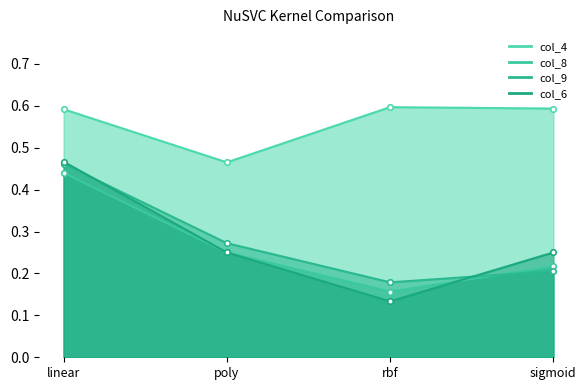

Reading left to right, what are all the values shown in this chart?

col_4: 0.6	0.5	0.6	0.6
col_8: 0.4	0.2	0.2	0.2
col_9: 0.5	0.3	0.2	0.2
col_6: 0.5	0.2	0.1	0.2